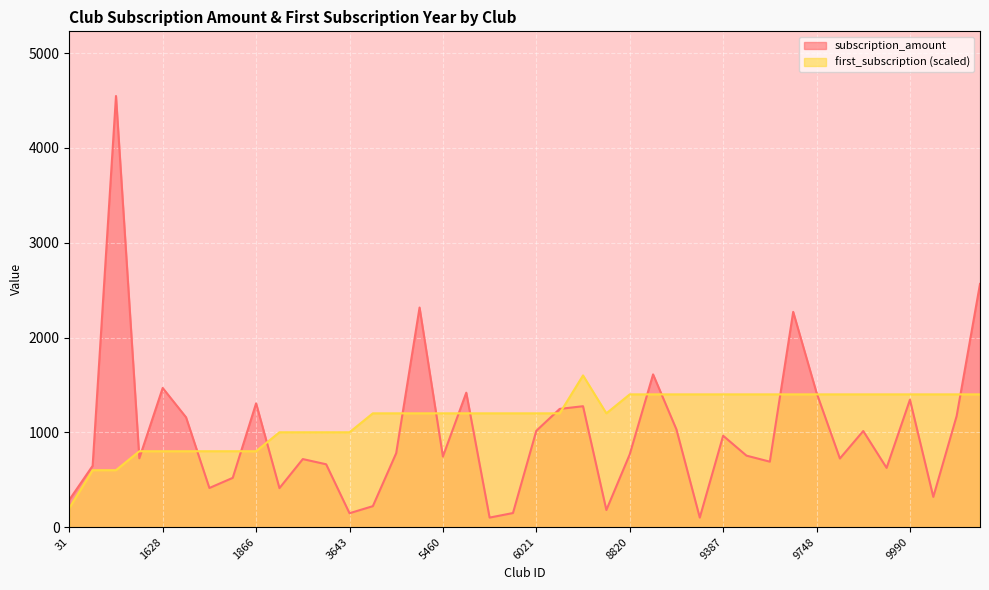

How many series are shown in this chart?

2